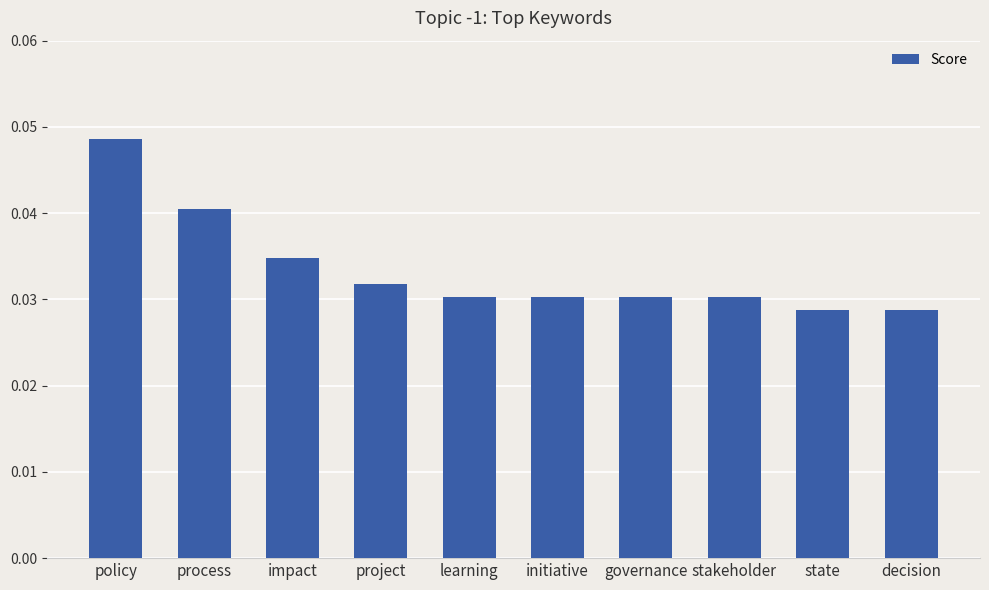

How many data points does each series have?

10